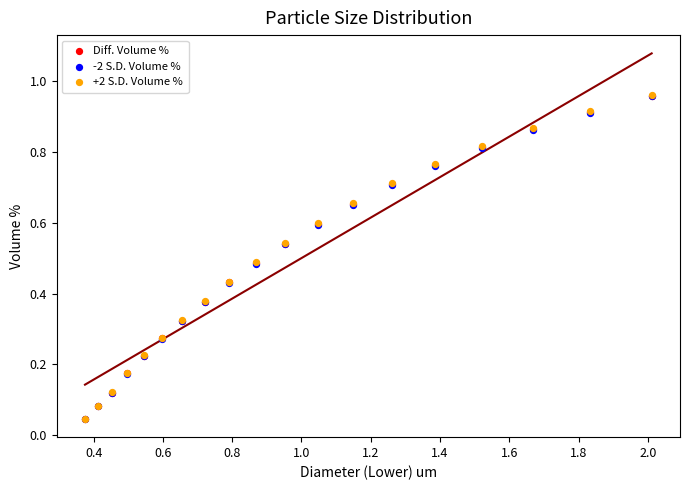

Which series has the widest spread of Y values?

+2 S.D. Volume %